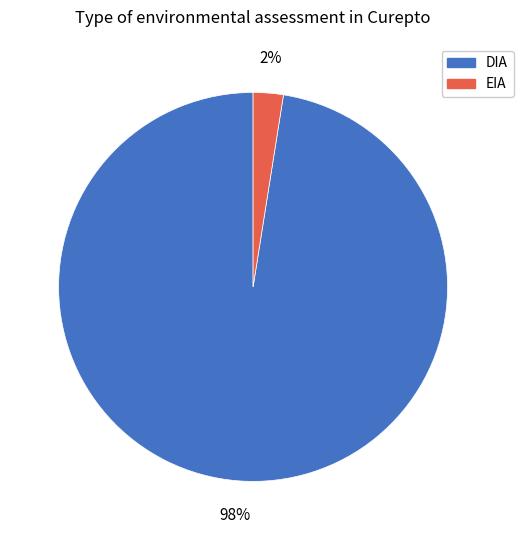

To the nearest percent, what is the average slice percentage?

50%